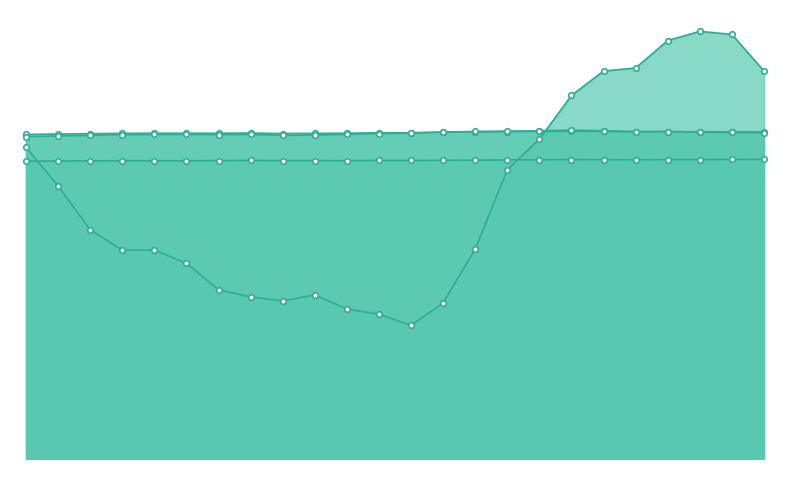

What is the approximate value of ATT23 at 12?

32003.8